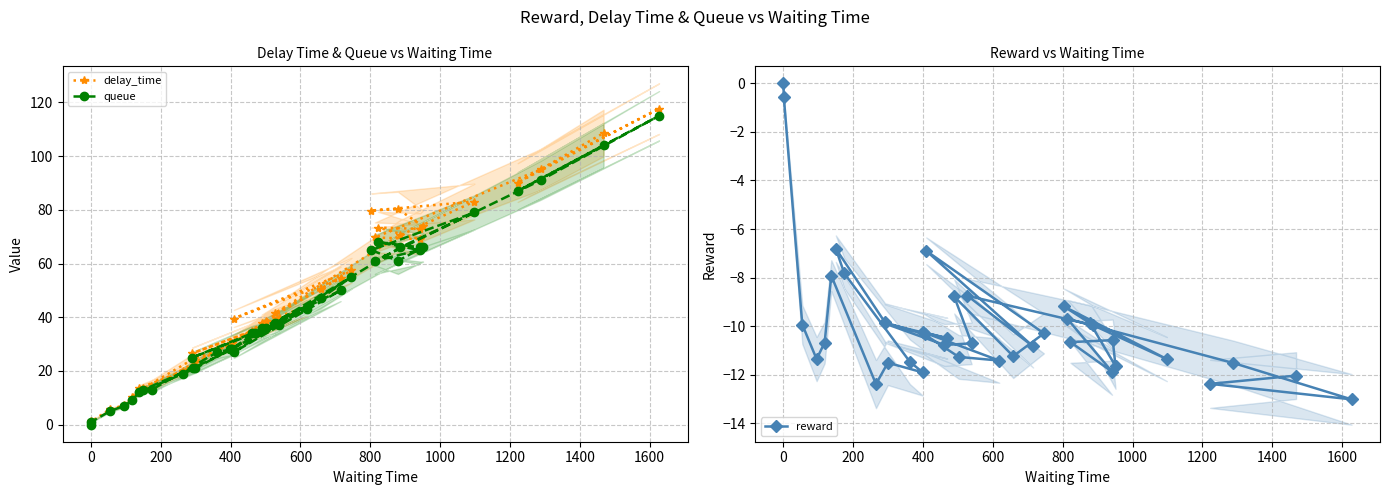

Is this an area chart (filled region under the line)?

No